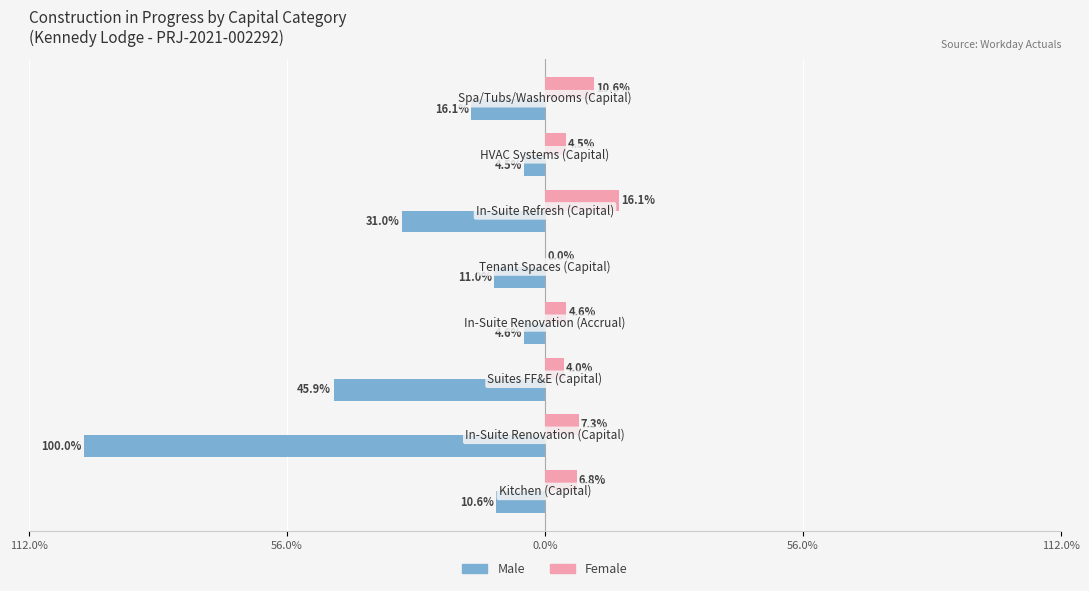

What are all the series names shown in the legend?

Male, Female